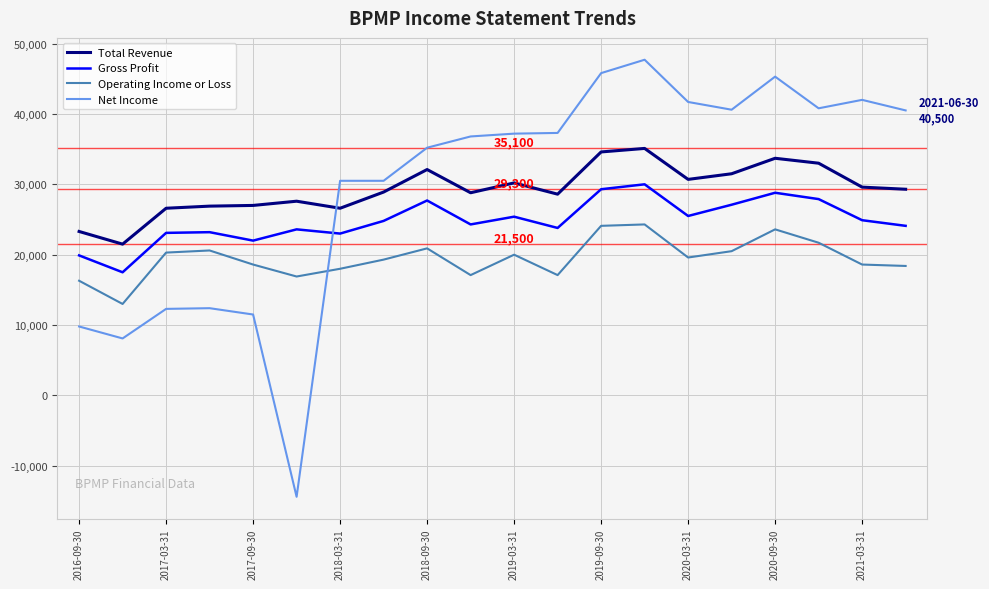

True or false: Gross Profit has more than 0 points higher than both neighbors.

True